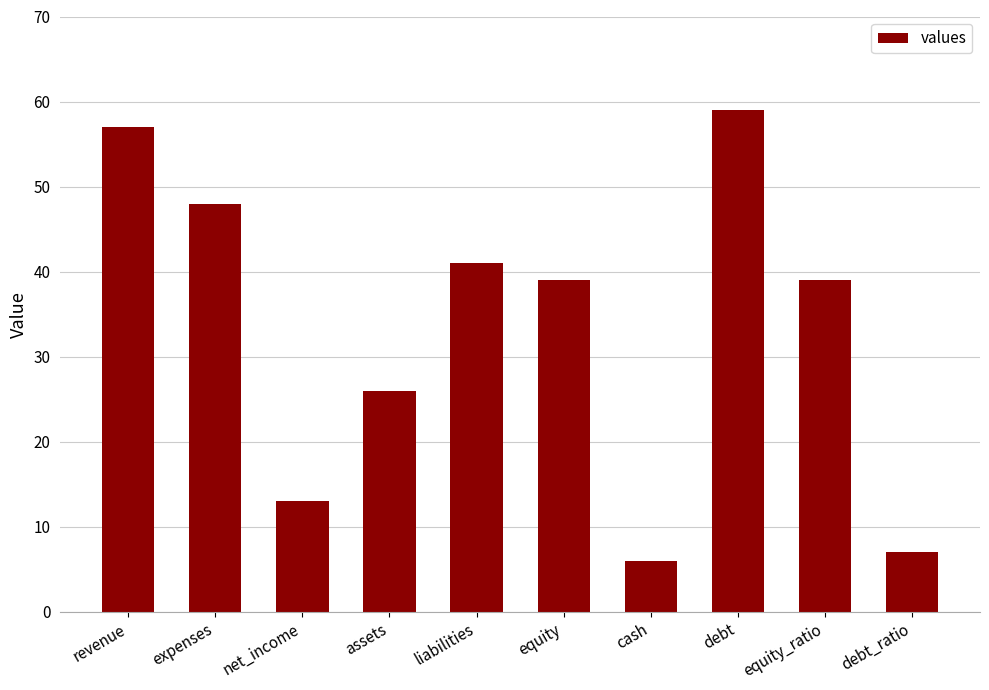

Is it true that the value at net_income is 13?

True